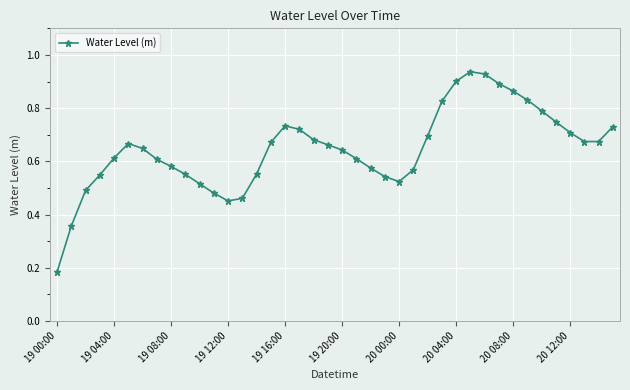

What is the sum of all values?

25.8